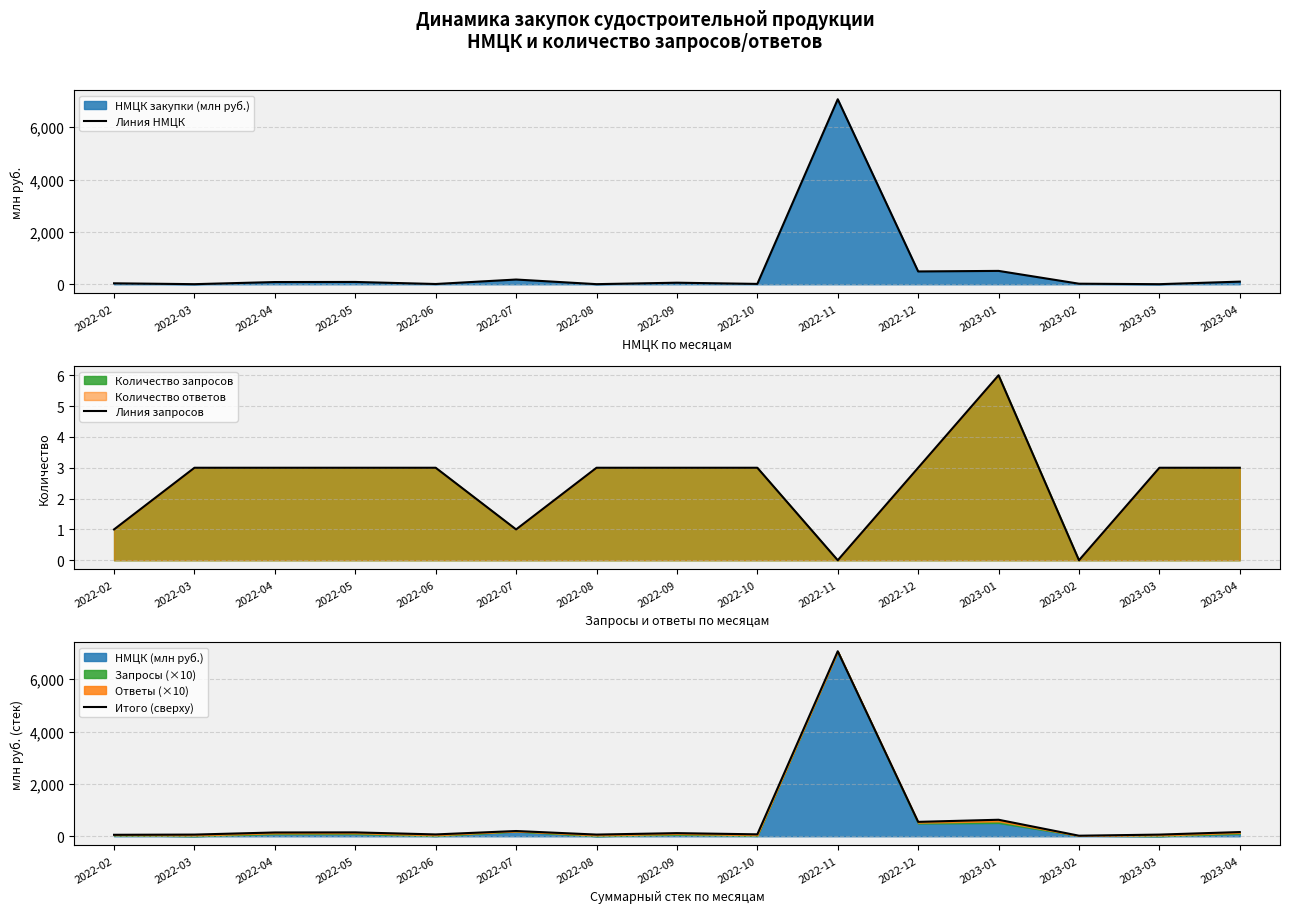

True or false: Итого (сверху) has more than 0 interior local peaks.

True